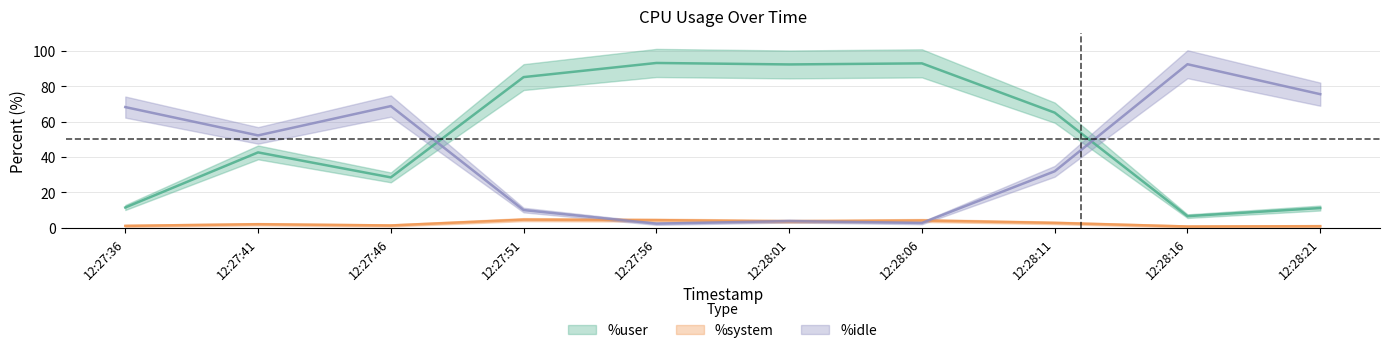

Is it true that %idle (center) equals 10.1 at 12:27:51?

True